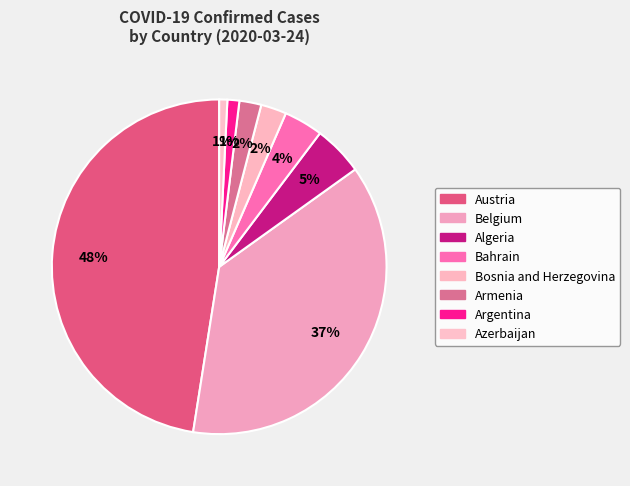

Count the number of slices in the pie.

8